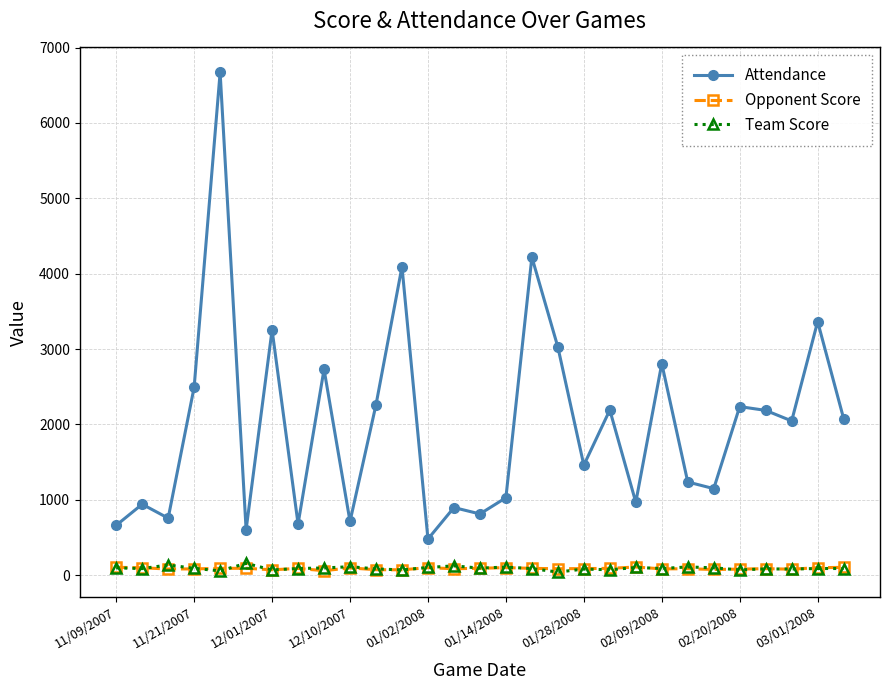

What is the lowest value of the Attendance series?

479